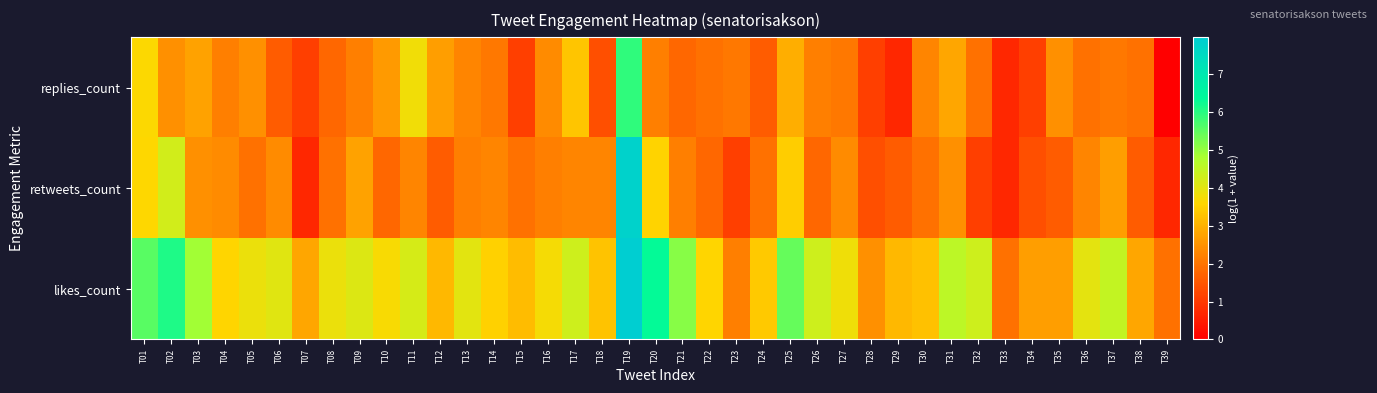

Reading left to right, list all the values displayed in this chart.

replies_count: T01=3.6	T02=2.5	T03=2.8	T04=2.2	T05=2.5	T06=1.6	T07=1.1	T08=1.8	T09=2.2	T10=2.6	T11=3.8	T12=2.7	T13=2.3	T14=2.1	T15=1.1	T16=2.4	T17=3.3	T18=1.4	T19=5.9	T20=2.2	T21=1.8	T22=1.9	T23=2.1	T24=1.6	T25=2.9	T26=2.2	T27=2.1	T28=1.1	T29=0.7	T30=2.3	T31=2.8	T32=1.9	T33=0.7	T34=1.1	T35=2.5	T36=1.9	T37=2.1	T38=1.9	T39=0.0
retweets_count: T01=3.6	T02=4.2	T03=2.5	T04=2.4	T05=1.9	T06=2.4	T07=0.7	T08=1.9	T09=2.8	T10=1.8	T11=2.3	T12=1.6	T13=2.2	T14=2.3	T15=1.9	T16=2.2	T17=2.3	T18=2.3	T19=7.8	T20=3.5	T21=2.2	T22=1.8	T23=1.1	T24=1.9	T25=3.4	T26=1.8	T27=2.4	T28=1.4	T29=1.6	T30=1.9	T31=2.5	T32=1.1	T33=0.7	T34=1.4	T35=1.6	T36=2.3	T37=2.7	T38=1.6	T39=0.7
likes_count: T01=5.6	T02=6.1	T03=4.9	T04=3.6	T05=3.9	T06=4.0	T07=2.8	T08=3.9	T09=4.1	T10=3.7	T11=4.2	T12=3.1	T13=4.0	T14=3.5	T15=3.2	T16=3.7	T17=4.3	T18=3.3	T19=8.0	T20=6.3	T21=5.1	T22=3.6	T23=2.2	T24=3.4	T25=5.4	T26=4.3	T27=3.8	T28=2.5	T29=3.1	T30=3.3	T31=4.6	T32=4.3	T33=1.9	T34=2.7	T35=2.7	T36=4.0	T37=4.5	T38=2.8	T39=1.9